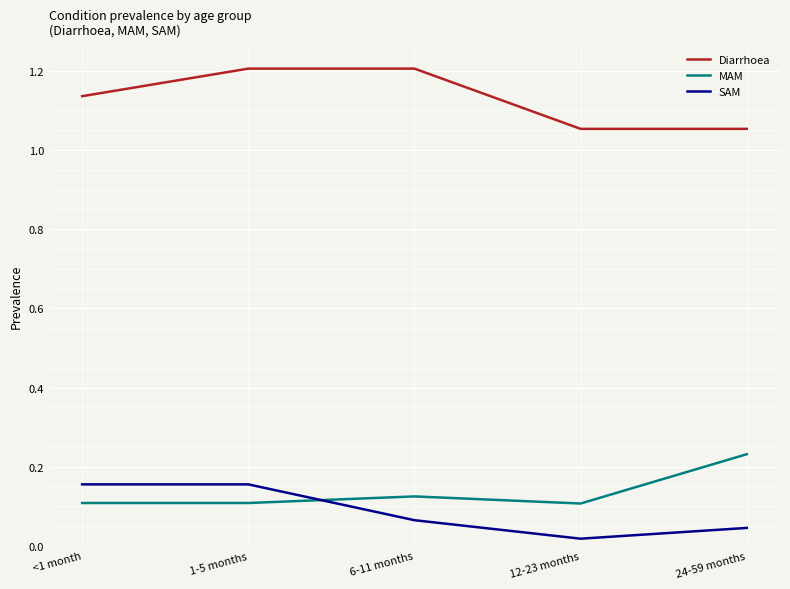

How many lines are shown in the chart?

3